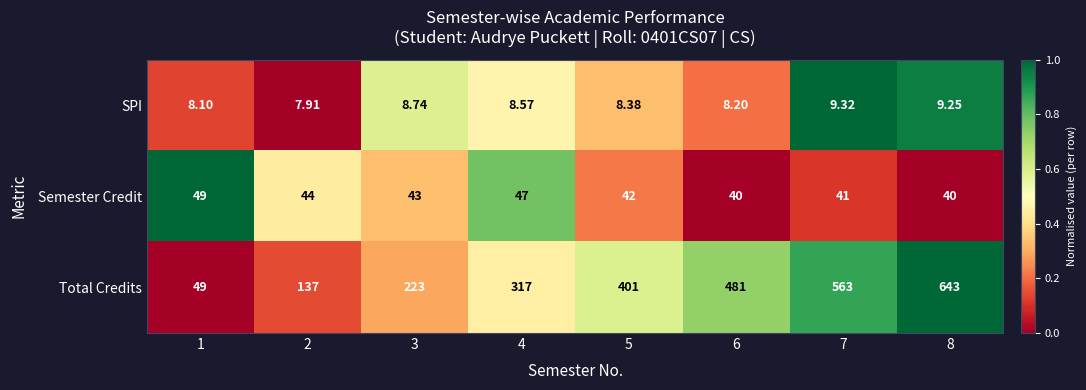

Rank the series at 2 from highest to lowest value.

Total Credits, Semester Credit, SPI